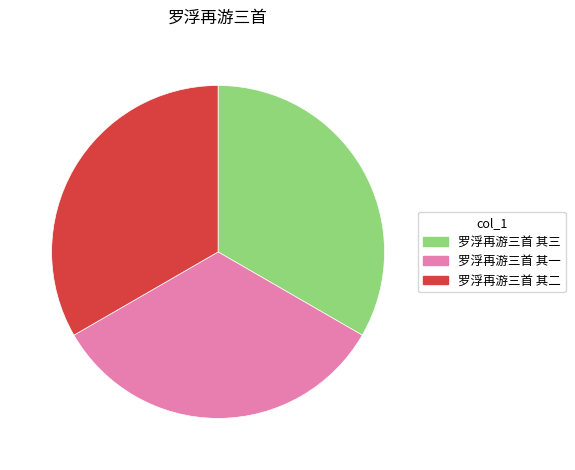

Combined, do 罗浮再游三首 其三 and 罗浮再游三首 其一 account for over 50%?

Yes